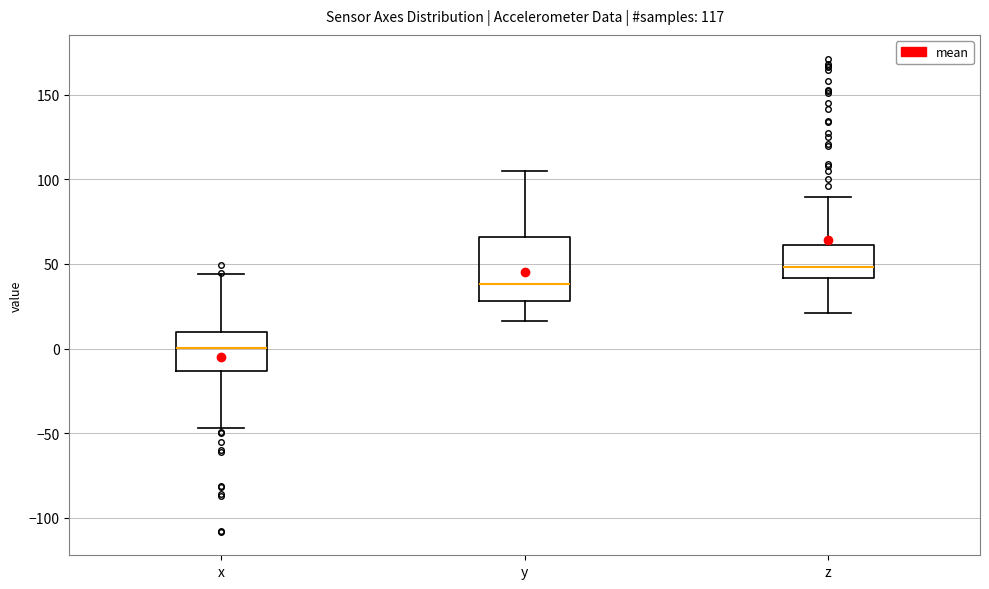

Which box has the highest median line?

z